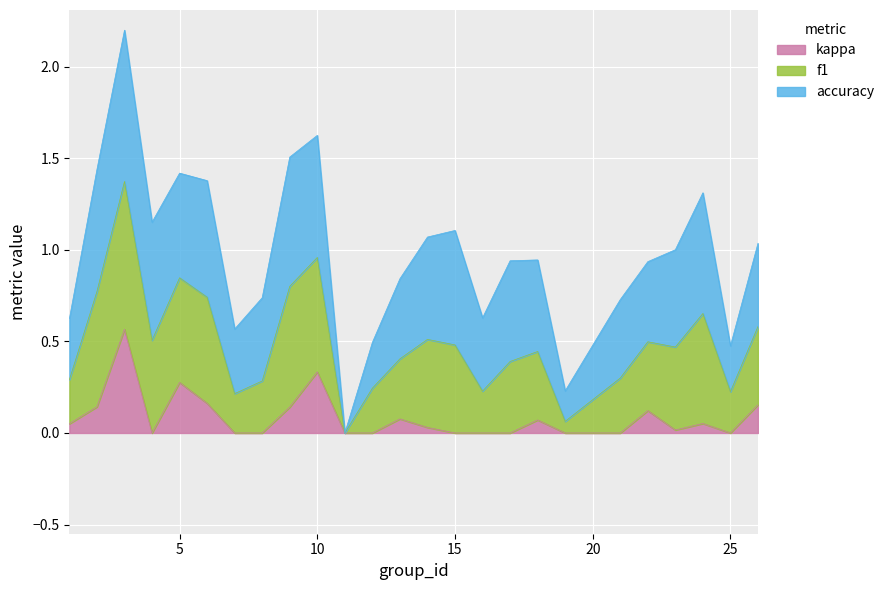

True or false: kappa and accuracy cross at least once.

False